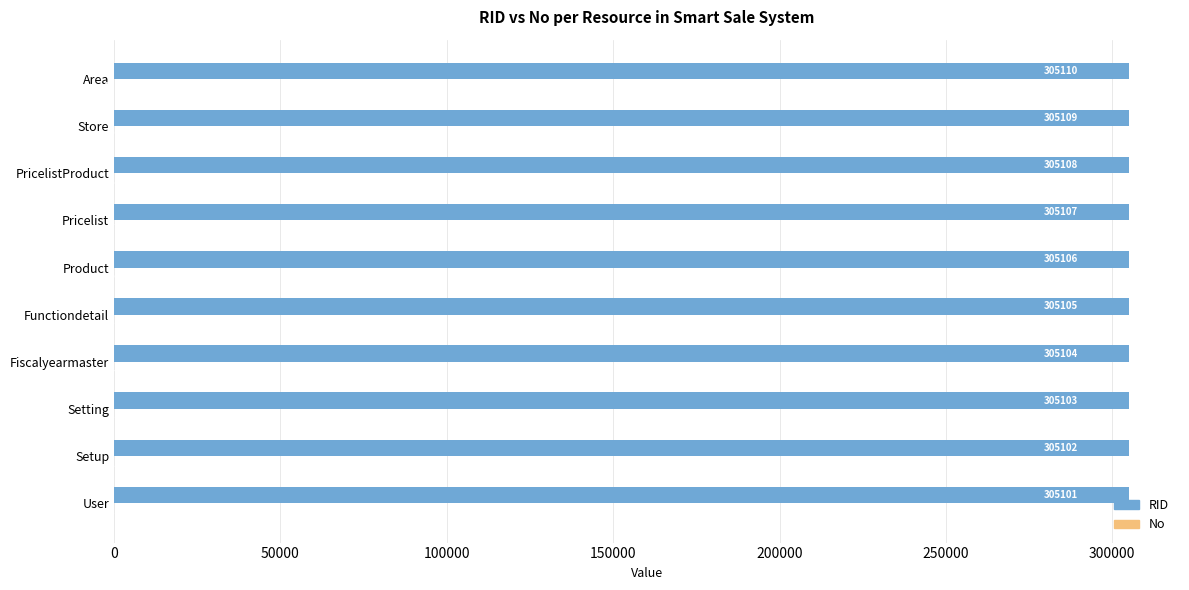

What is the sum of all RID values?

3051055